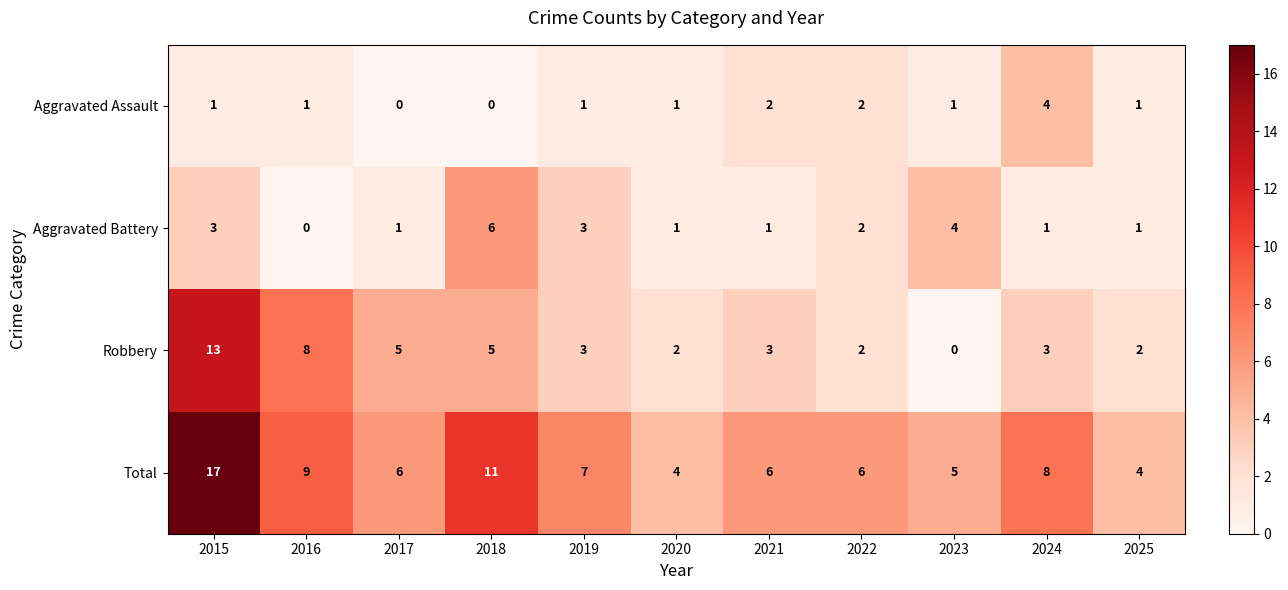

What is the sum of all Robbery values?

46